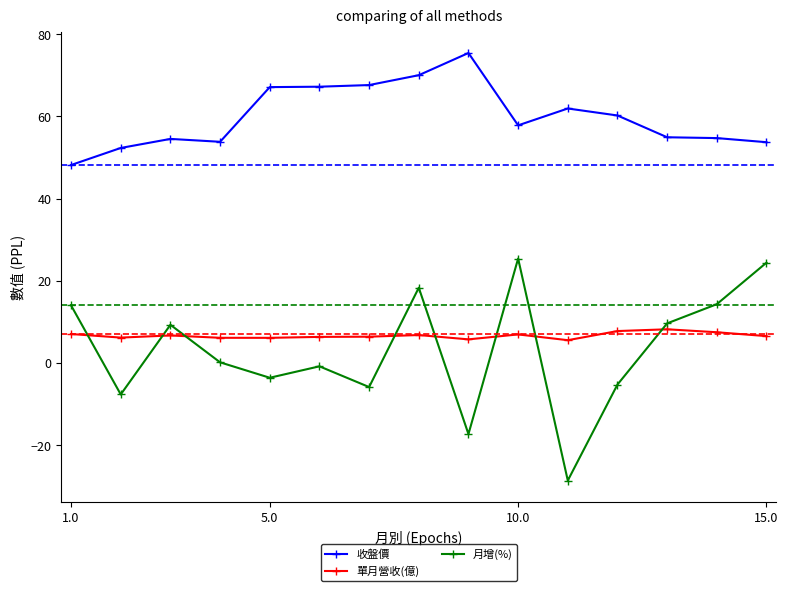

Reading left to right, transcribe all the data shown in this chart.

收盤價: 48.1	52.3	54.5	53.8	67.1	67.2	67.6	70.0	75.4	57.8	61.9	60.2	54.9	54.7	53.7
單月營收(億): 7.0	6.2	6.7	6.1	6.1	6.3	6.4	6.8	5.7	6.9	5.5	7.8	8.2	7.5	6.5
月增(%): 14.0	-7.7	9.3	0.1	-3.6	-0.8	-5.9	18.3	-17.3	25.4	-28.6	-5.2	9.6	14.3	24.4